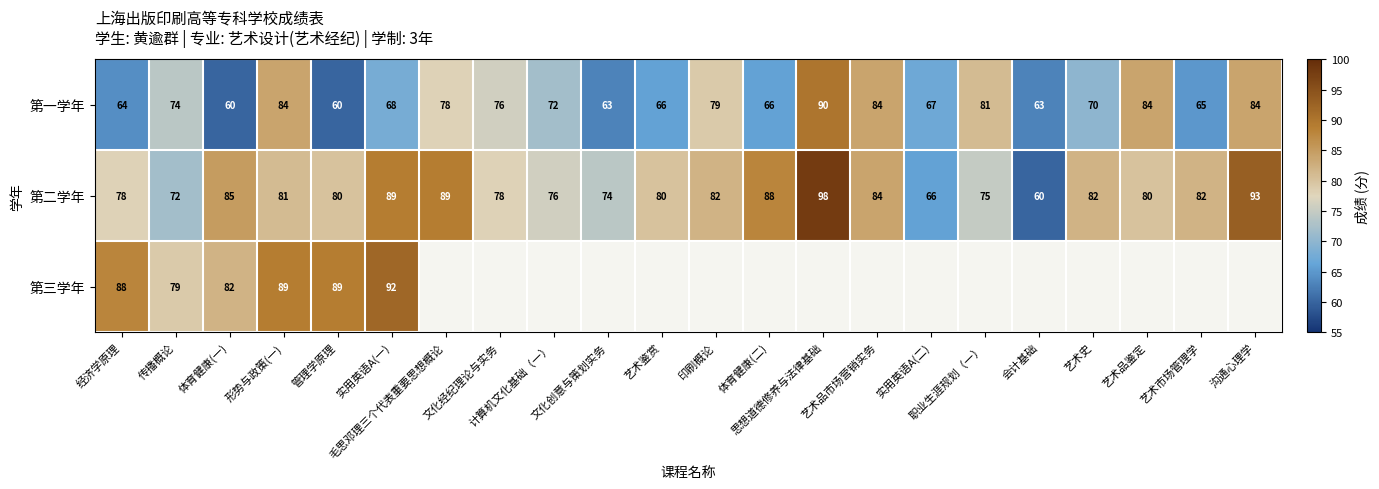

What is the difference between the second highest and minimum values in the 第二学年 series?

33